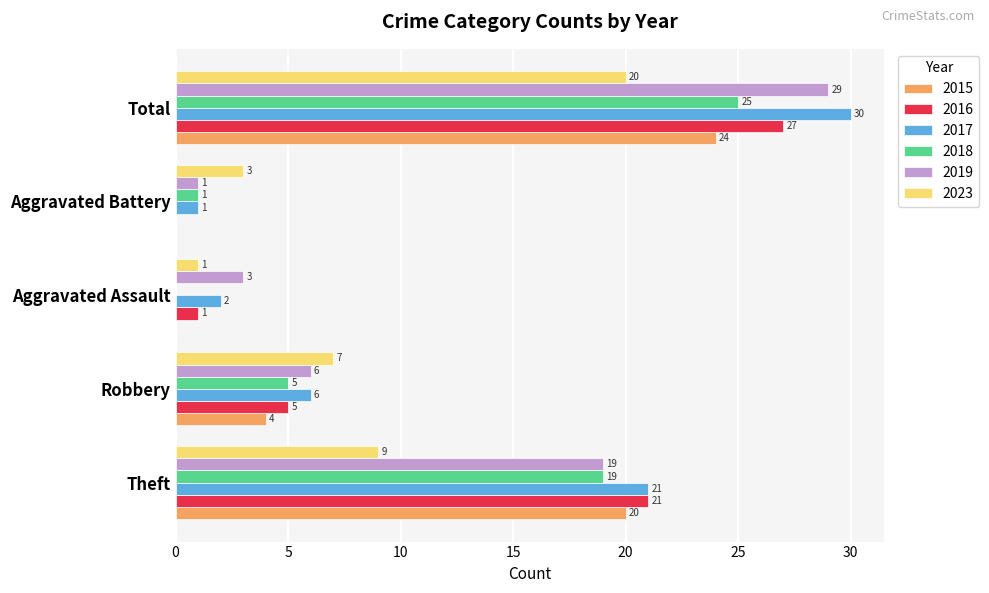

Which series has the largest total across all categories?

2017